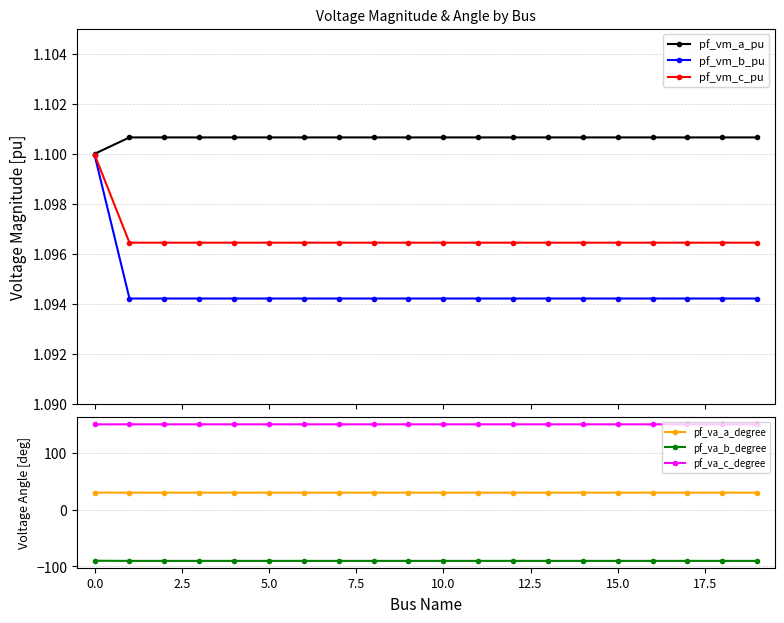

Is this an area chart (filled region under the line)?

No